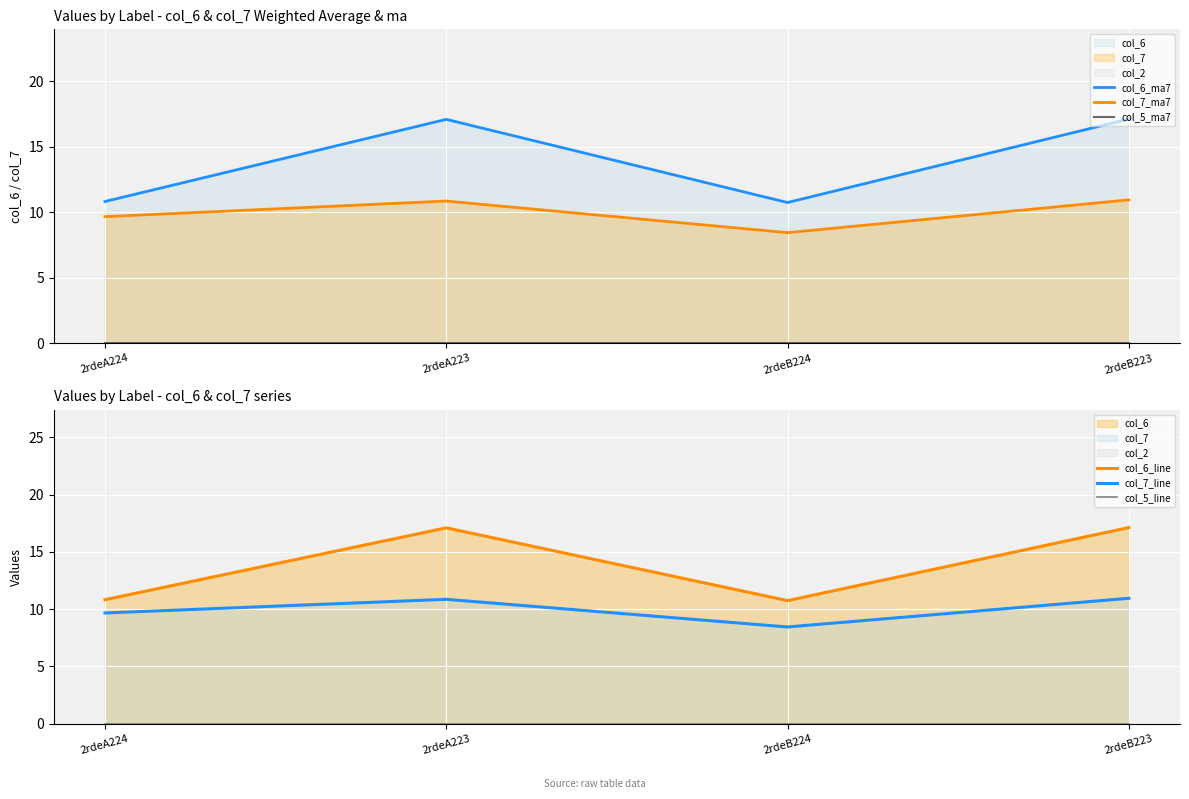

What is the average value of the col_6_ma7 series?

13.9